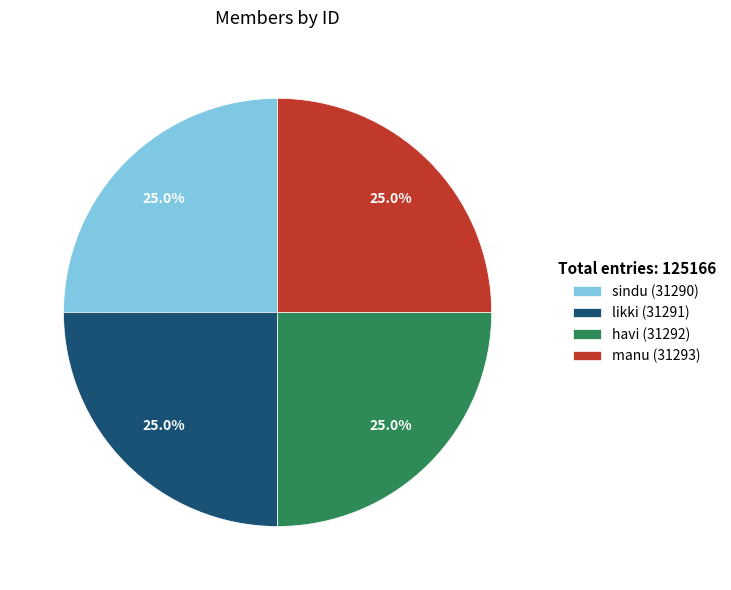

What is the total percentage of likki and havi?

50.0%